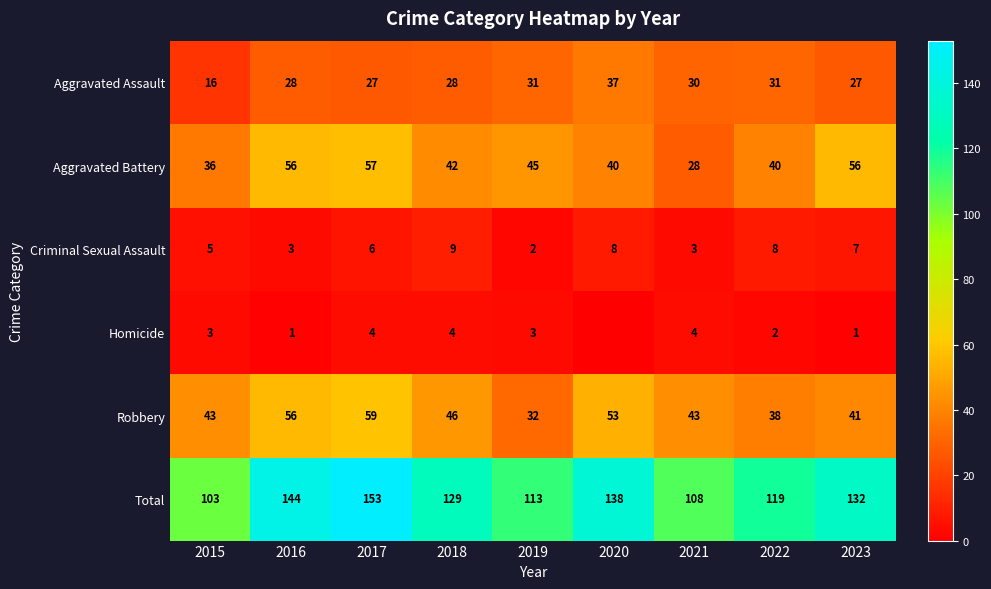

Rank the series at 2016 from highest to lowest value.

Total, Aggravated Battery, Robbery, Aggravated Assault, Criminal Sexual Assault, Homicide